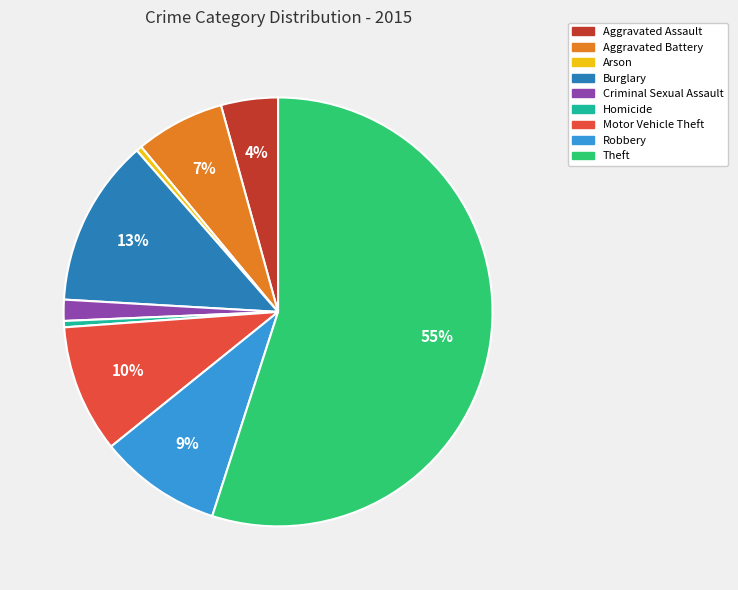

Count the number of slices in the pie.

9